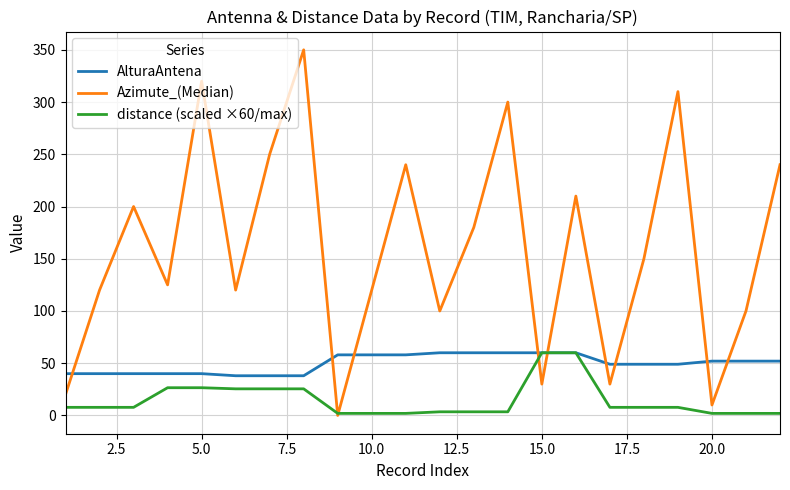

Which series has the widest spread of values?

Azimute_(Median)